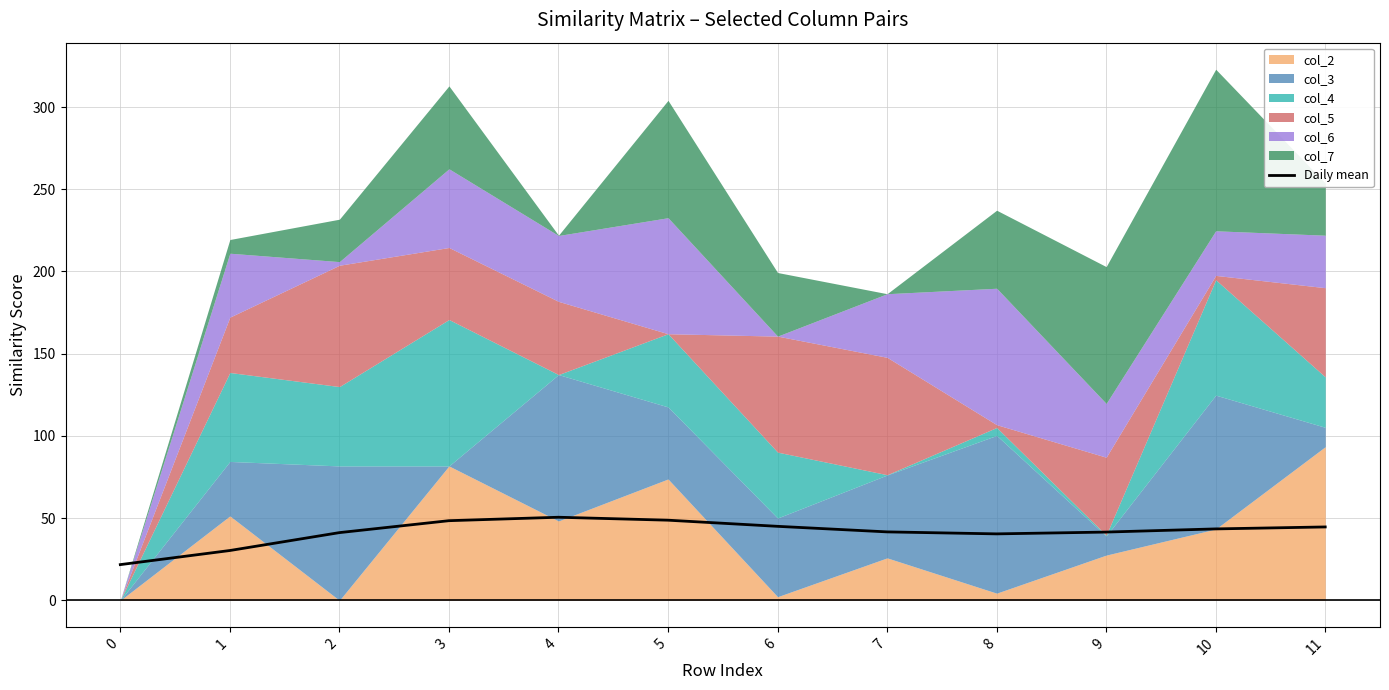

True or false: the data has more than 2 interior local peaks.

False